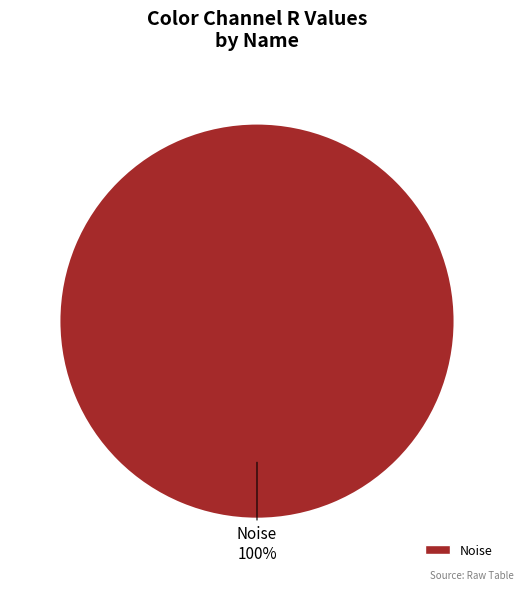

Is there any slice that represents more than half of the pie?

Yes